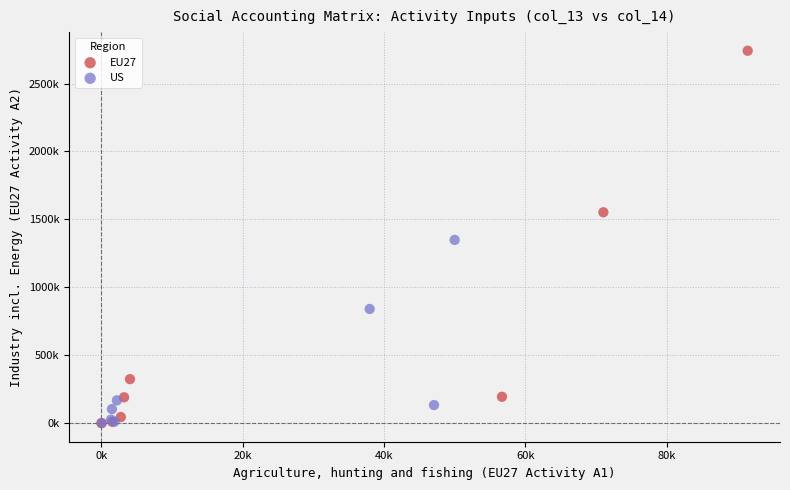

What are all the series names shown in the legend?

EU27, US